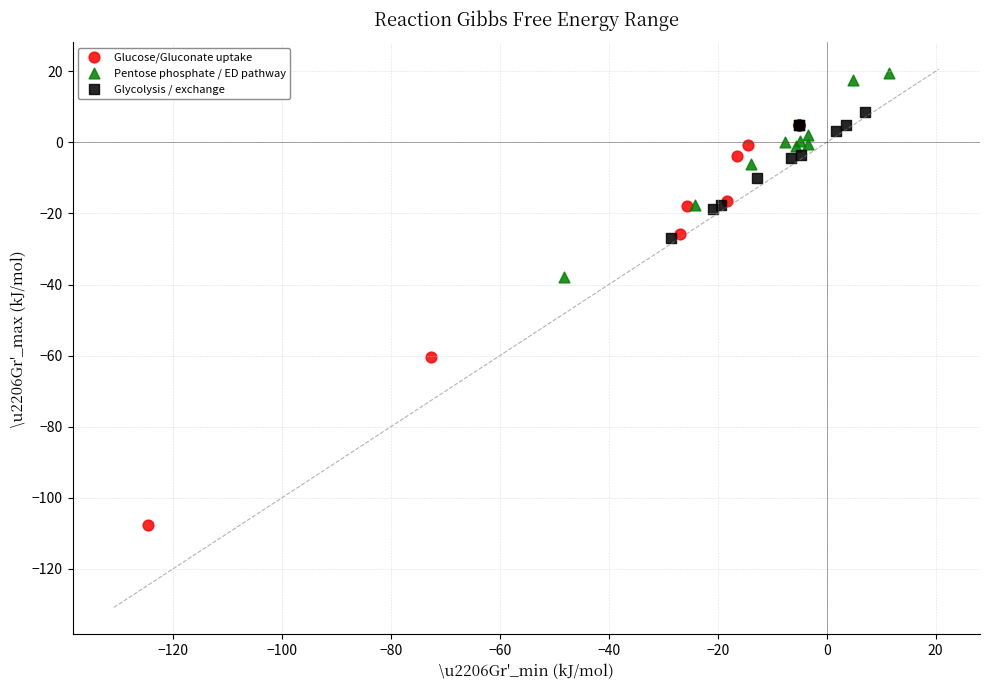

Which series reaches the minimum Y coordinate?

Glucose/Gluconate uptake